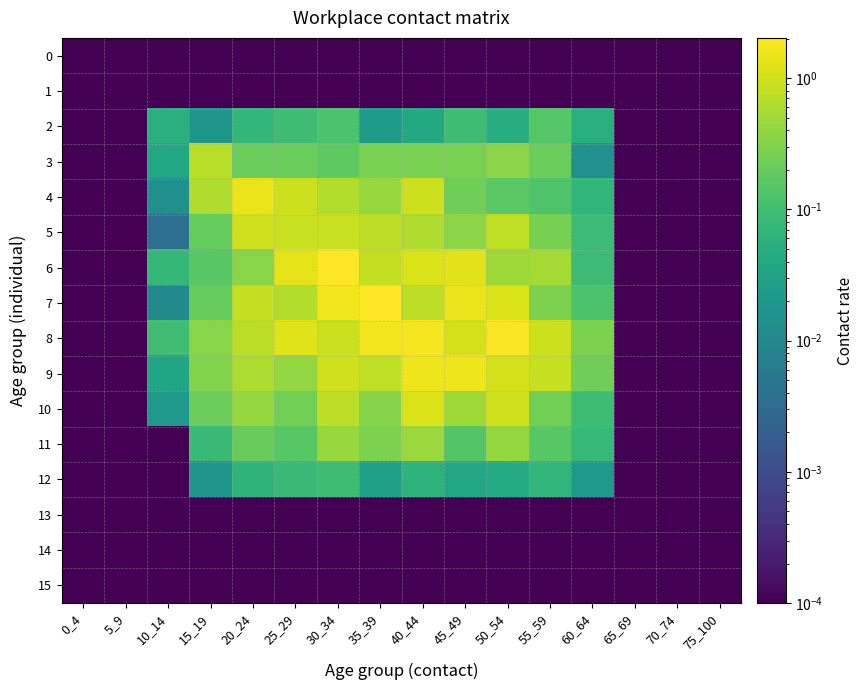

Which series has the largest total across all categories?

8